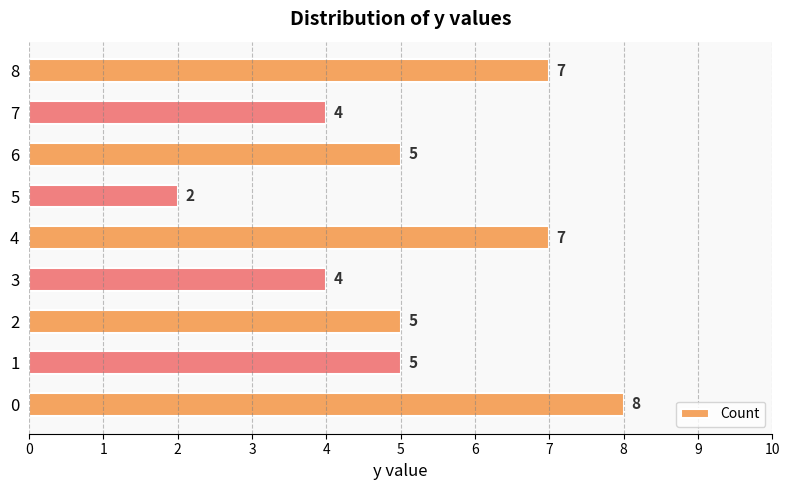

The value at 4 is 7. True or false?

True